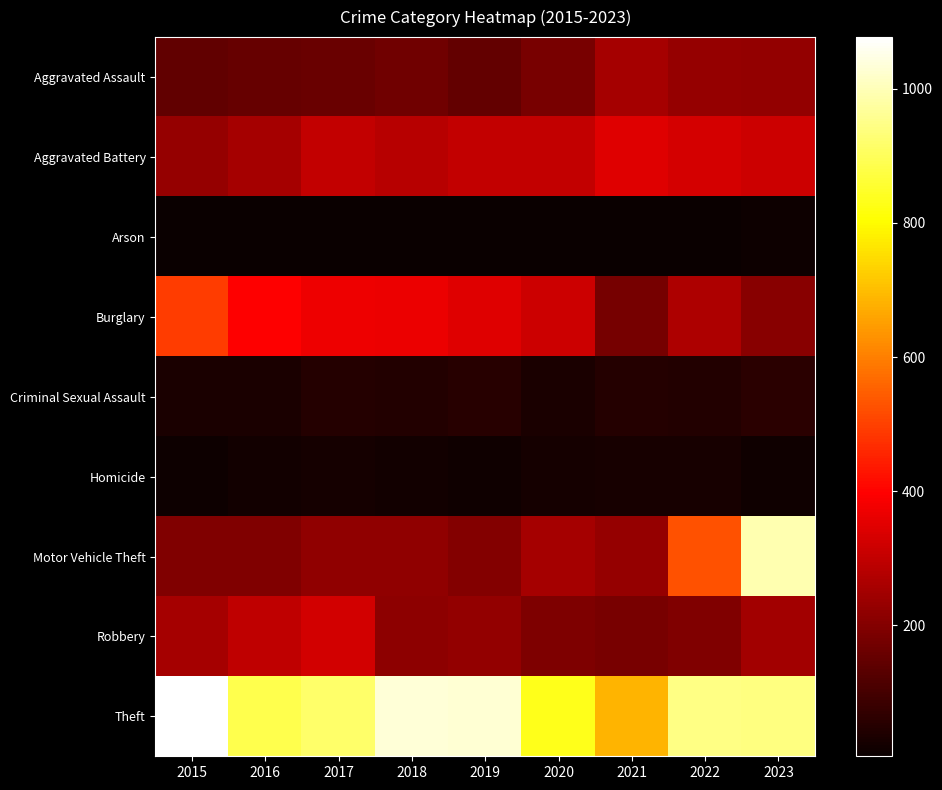

At which category does the chart reach its minimum across all series?

2018